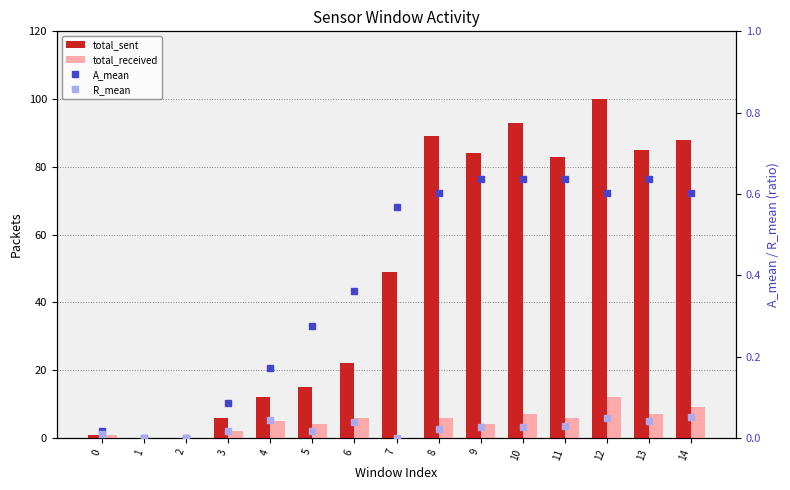

Reading left to right, extract all data points from this chart.

total_sent: 1.0	0.0	0.0	6.0	12.0	15.0	22.0	49.0	89.0	84.0	93.0	83.0	100.0	85.0	88.0
total_received: 1.0	0.0	0.0	2.0	5.0	4.0	6.0	0.0	6.0	4.0	7.0	6.0	12.0	7.0	9.0
A_mean: 0.0	0.0	0.0	0.1	0.2	0.3	0.4	0.6	0.6	0.6	0.6	0.6	0.6	0.6	0.6
R_mean: 0.0	0.0	0.0	0.0	0.0	0.0	0.0	0.0	0.0	0.0	0.0	0.0	0.1	0.0	0.1